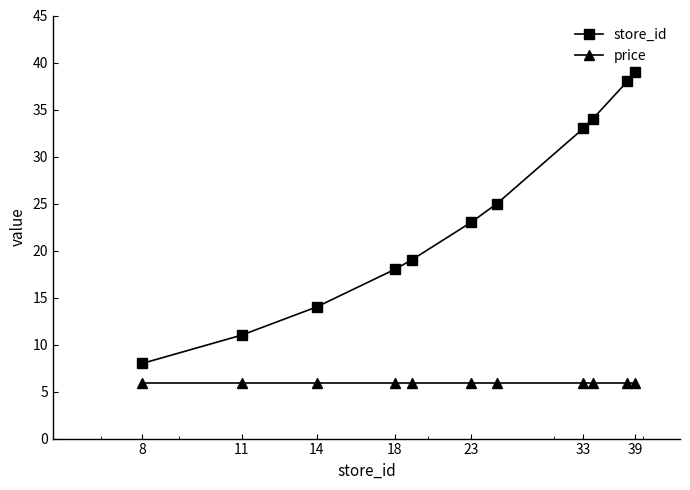

What is the average value of the price series?

5.9